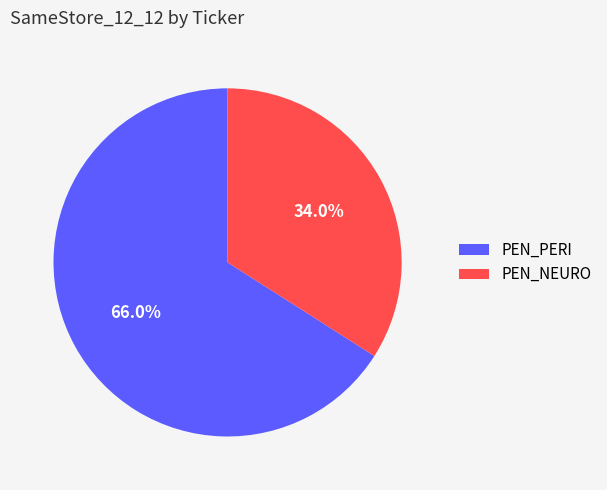

Between PEN_PERI and PEN_NEURO, which is larger?

PEN_PERI